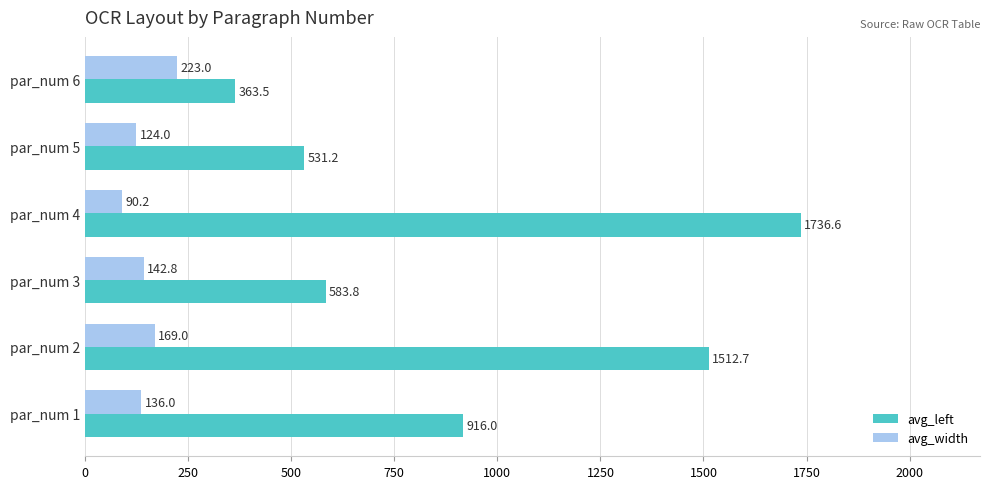

Which series has the widest spread of values?

avg_left